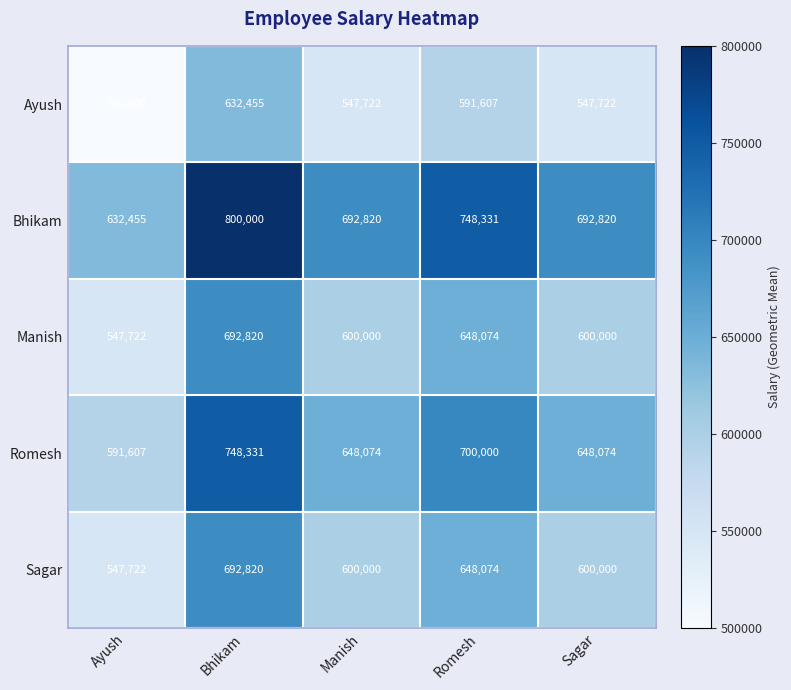

What is the difference between the maximum and minimum values in the Romesh series?

156724